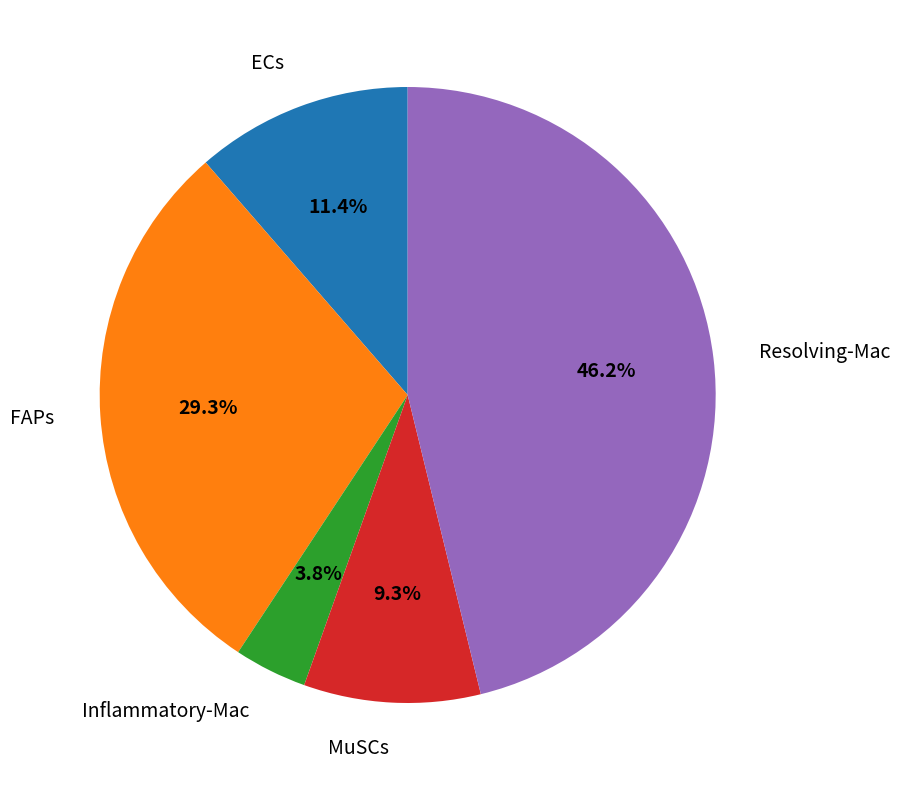

Approximately how many times larger is the value at ECs compared to Inflammatory-Mac?

3.0